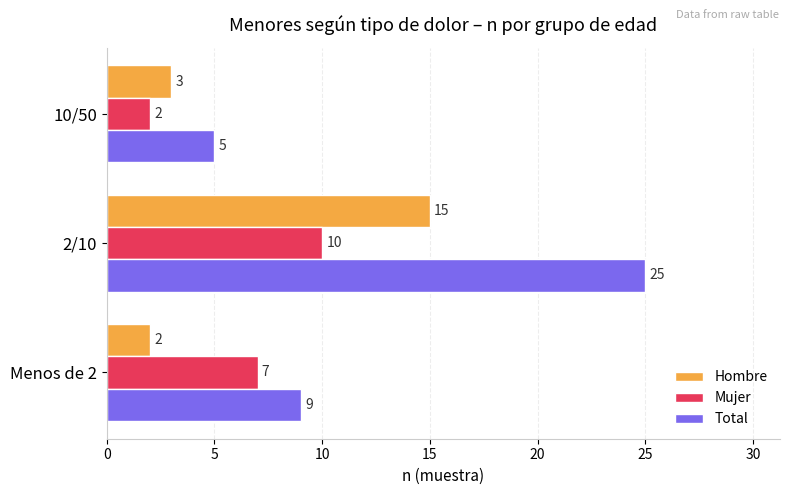

At which category is the sum across all series the highest?

2/10